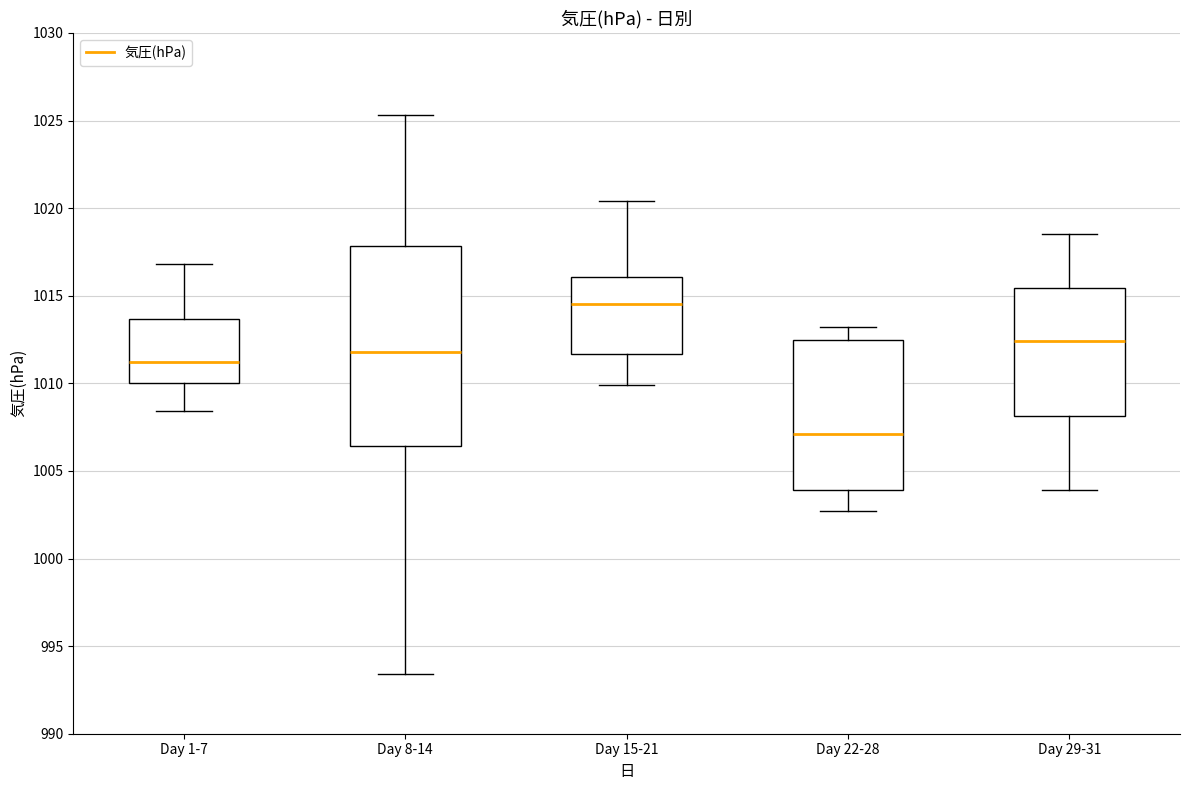

Where is the upper edge of the box for Day 29-31 on the y-axis? The values are not printed on the chart, so give them approximately, as read against the axis.

1015.5